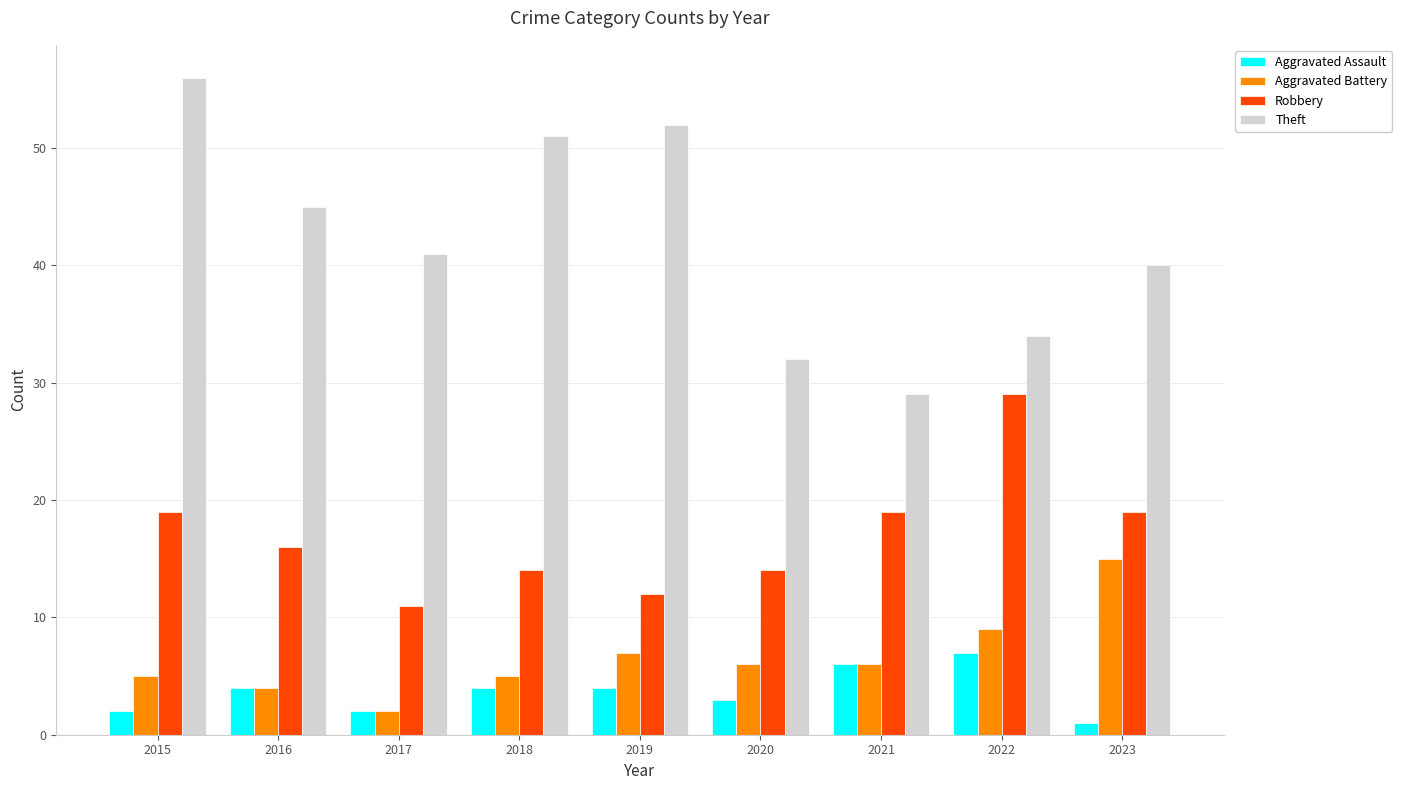

What are all the series names shown in the legend?

Aggravated Assault, Aggravated Battery, Robbery, Theft